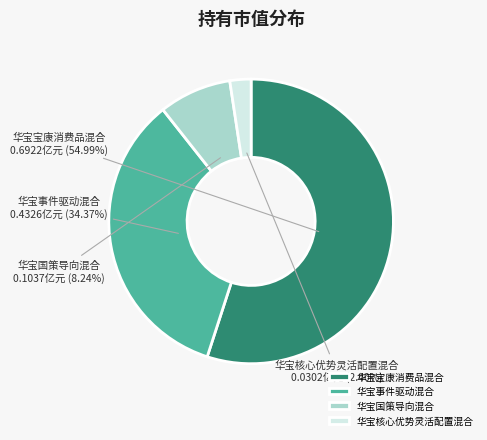

To the nearest percent, what is the combined percentage of 华宝宝康消费品混合 and 华宝国策导向混合?

63%